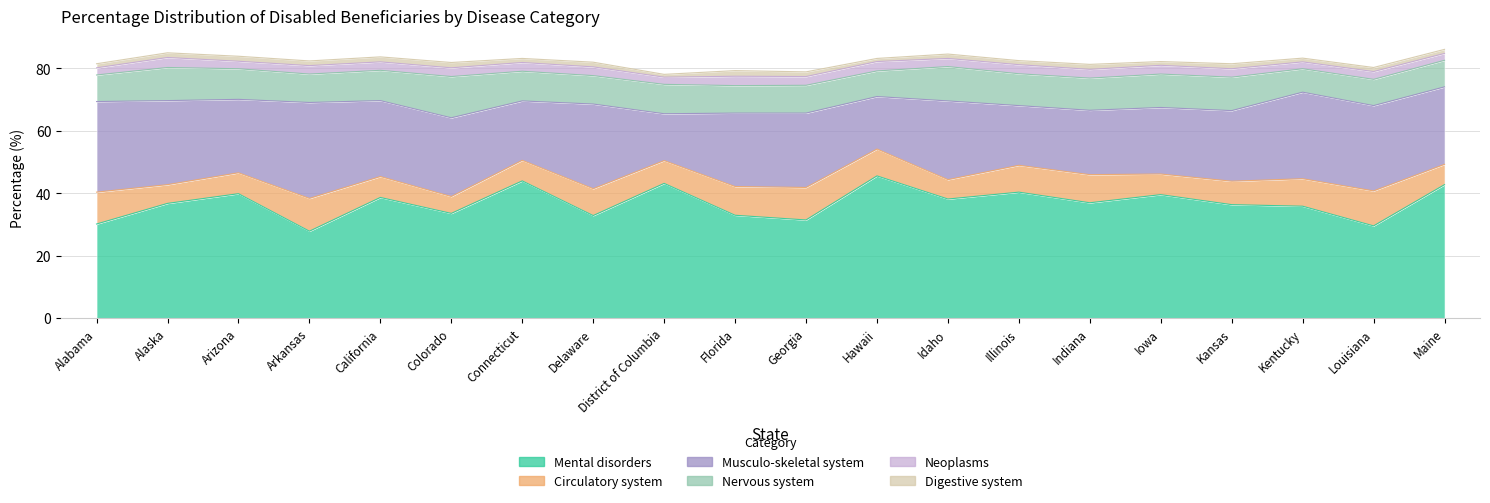

At which category does the chart reach its minimum across all series?

District of Columbia